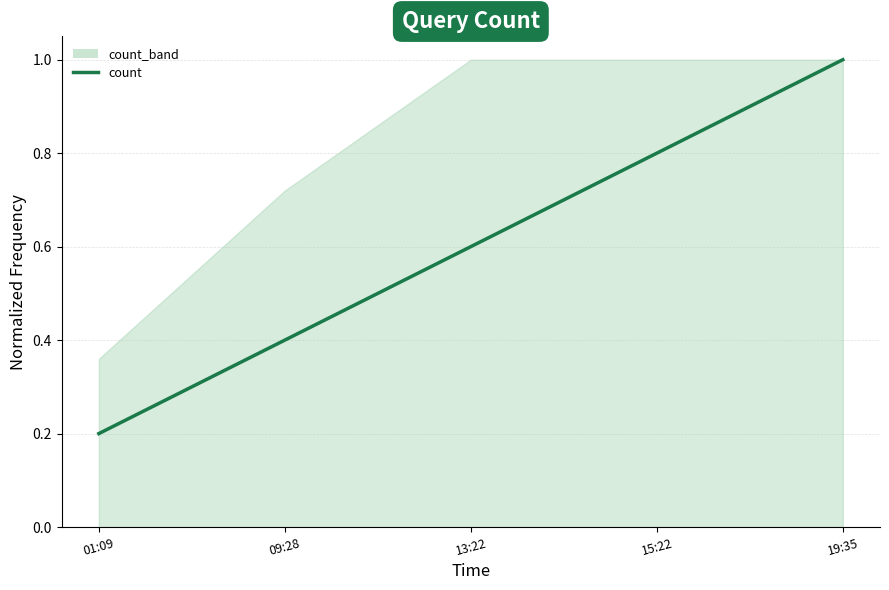

Reading left to right, what are all the values shown in this chart?

0.2	0.4	0.6	0.8	1.0